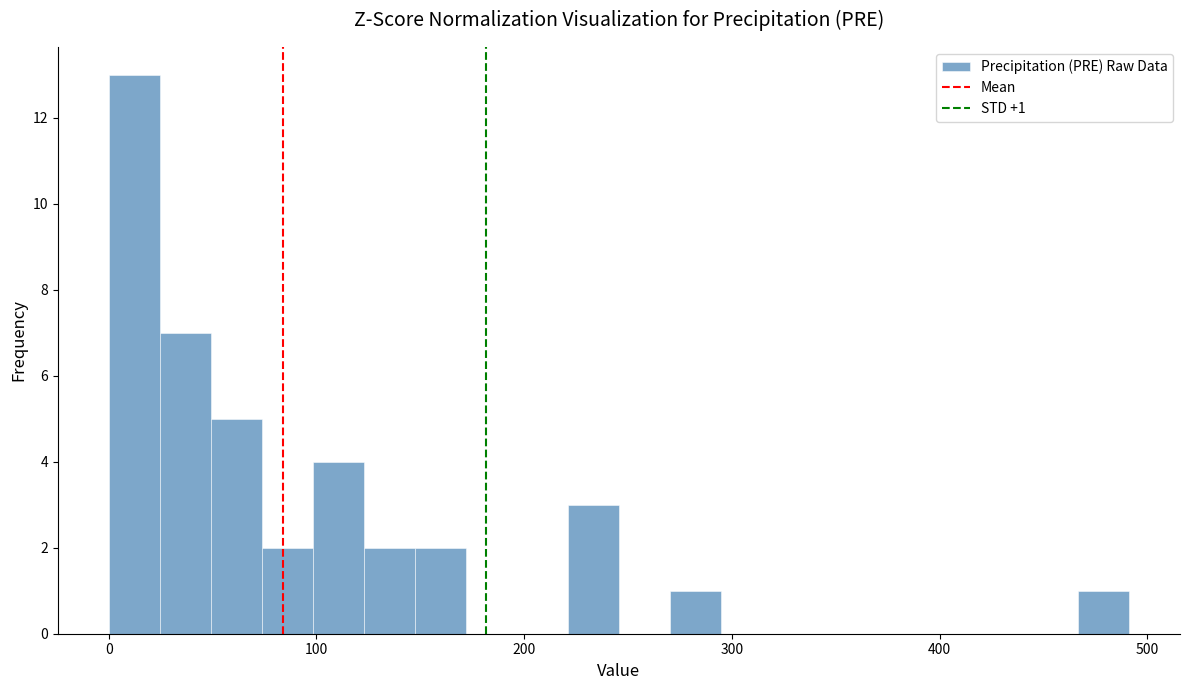

Read against the x-axis, roughly where is the centre of the tallest bar?

10